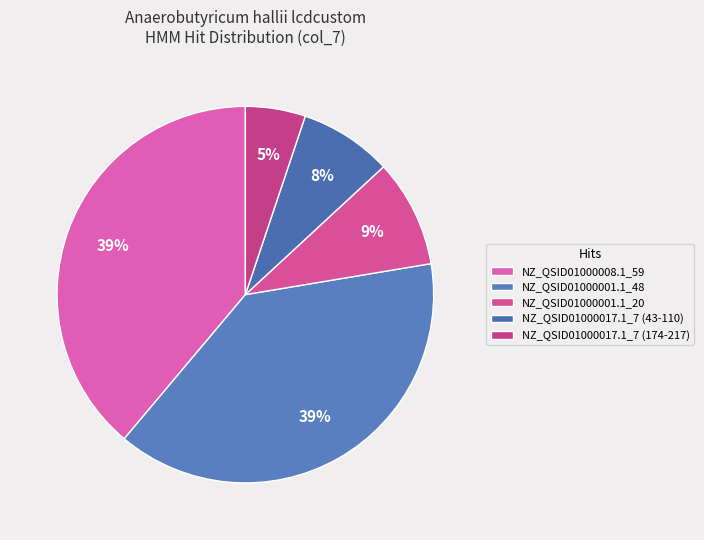

Count the number of slices in the pie.

5